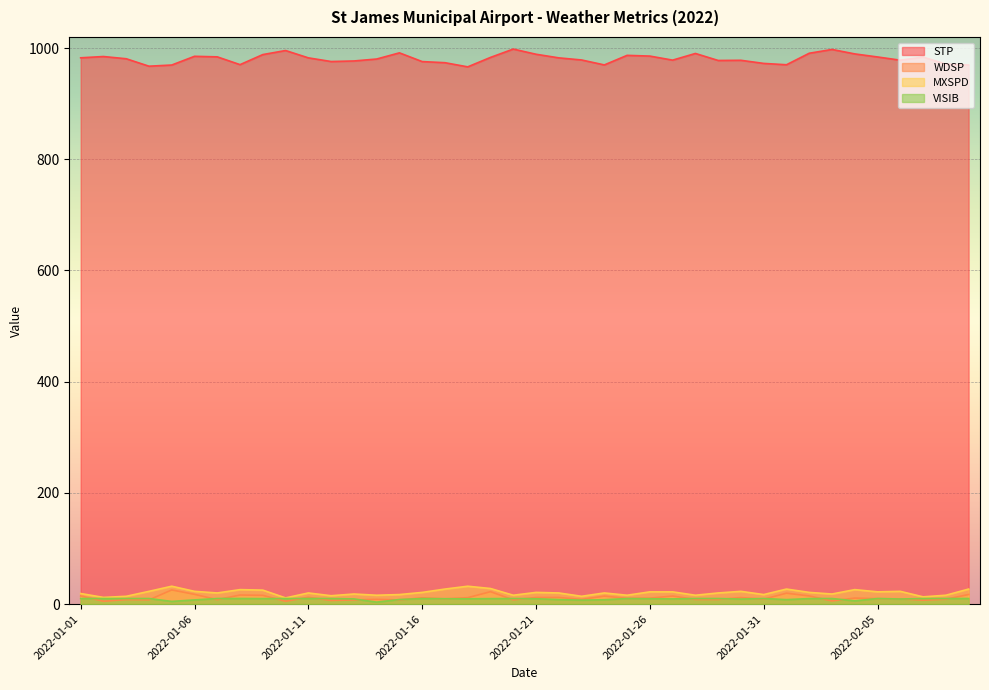

Where does the STP series first go above 982?

2022-01-01